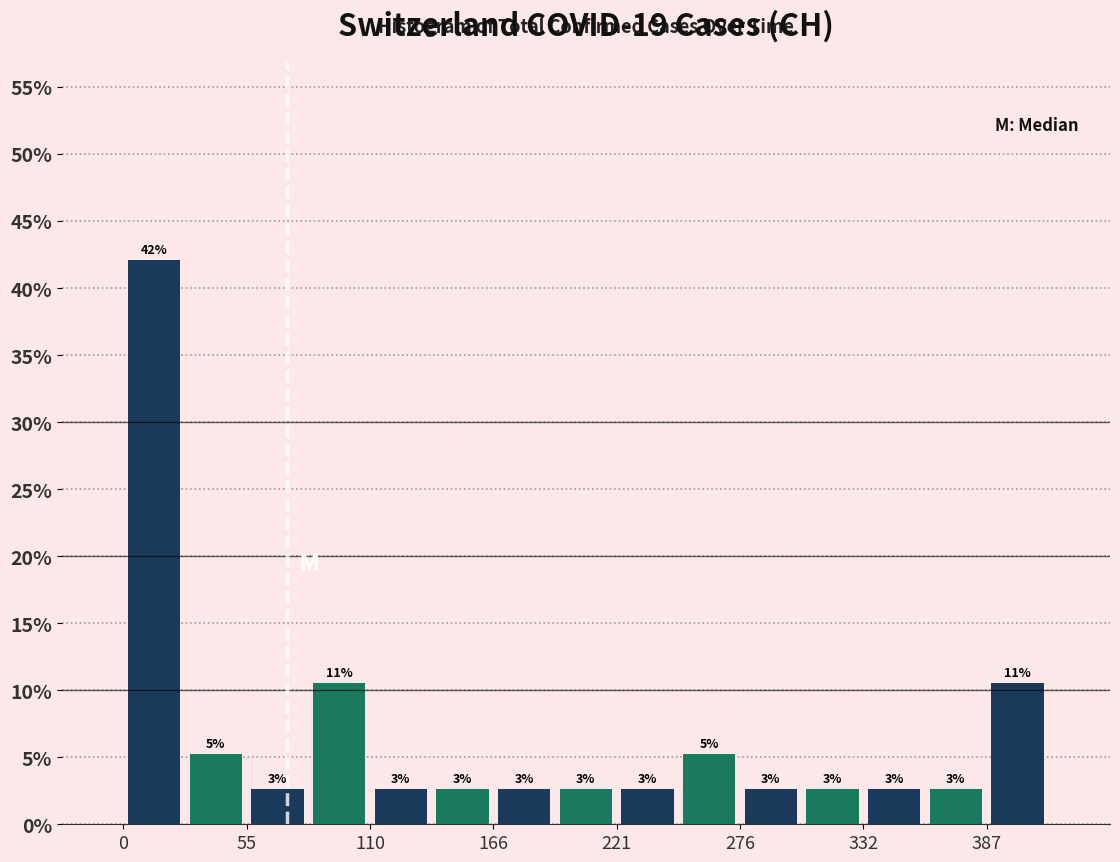

Around what value on the x-axis is the tallest bar? Give the approximate position of its centre, as read against the axis.

10